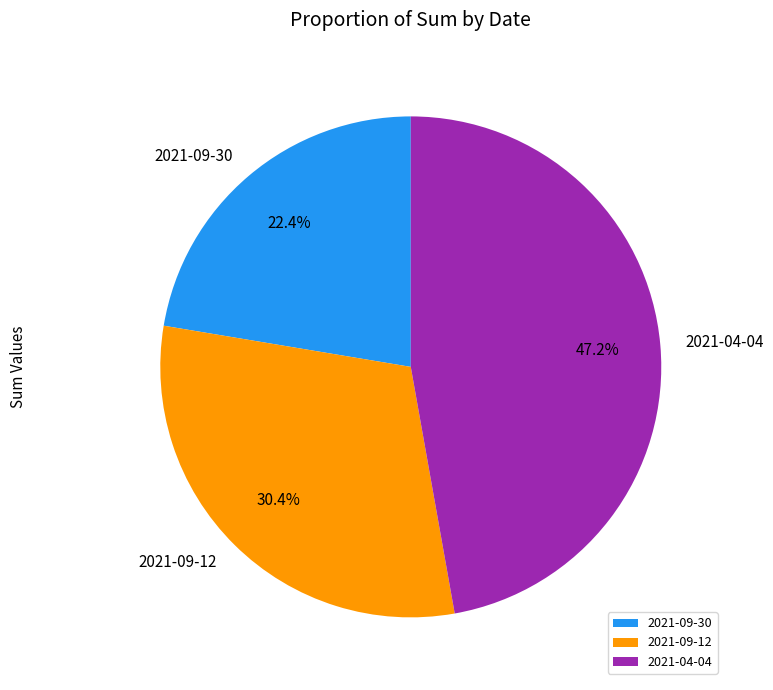

Combined, what portion of the pie is 2021-09-30 and 2021-09-12?

52.8%